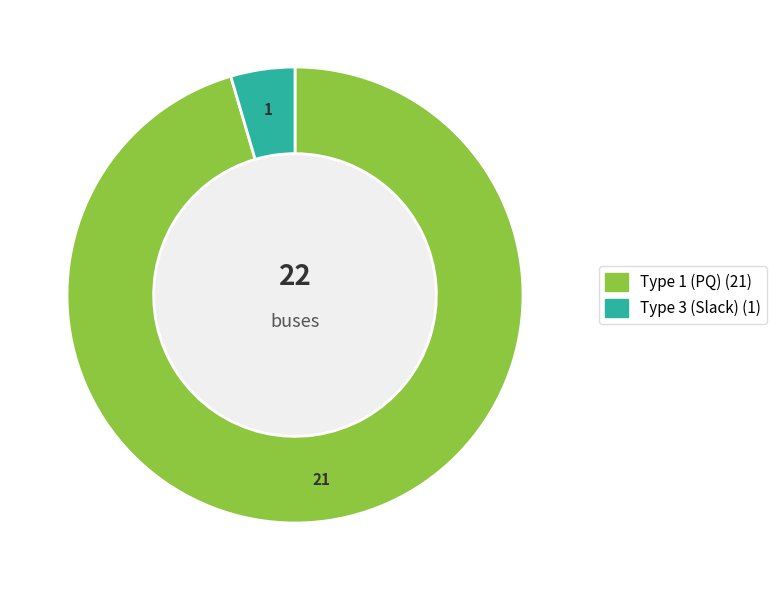

Does any single category account for the majority?

Yes